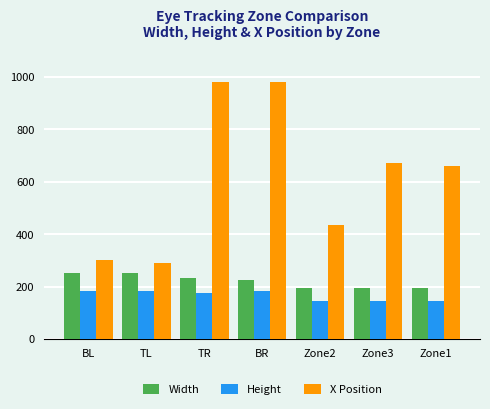

What is the value of the X Position bar at the 6th from the left?

671